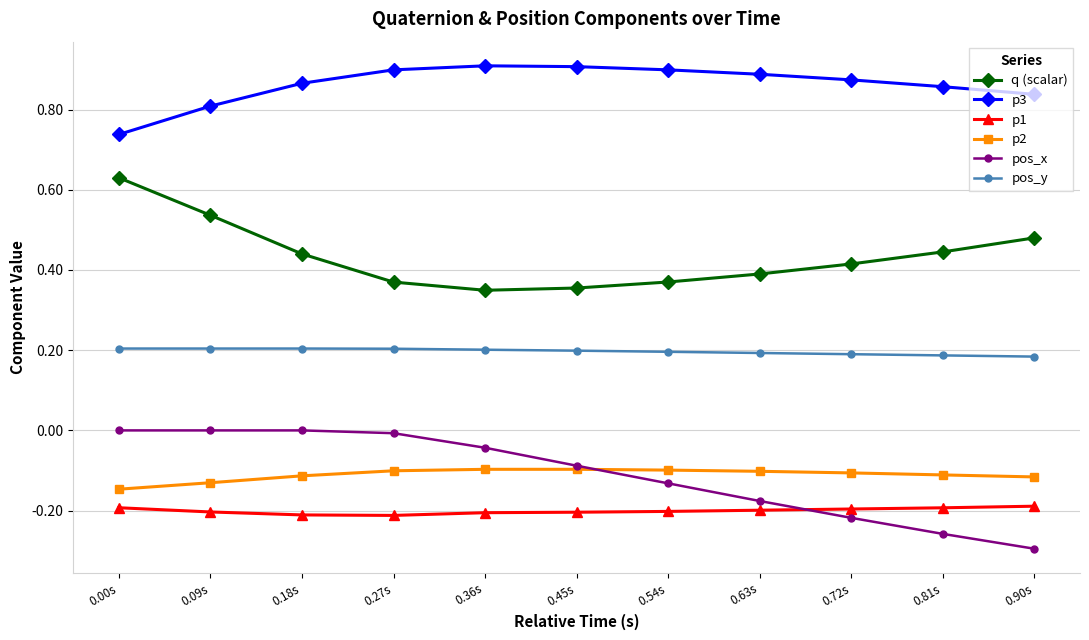

True or false: p3 and p2 cross at least once.

False